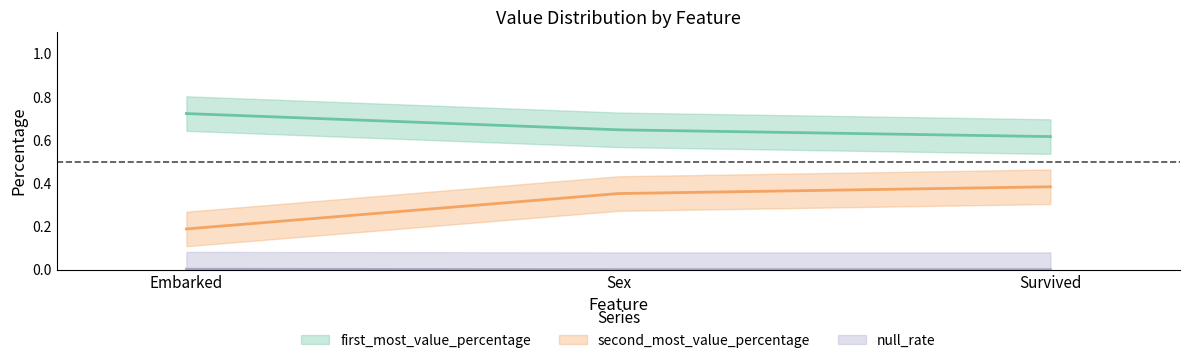

Reading right to left, extract all data points from this chart.

first_most_value_percentage: Survived=0.6	Sex=0.6	Embarked=0.7
second_most_value_percentage: Survived=0.4	Sex=0.4	Embarked=0.2
null_rate: Survived=0.0	Sex=0.0	Embarked=0.0